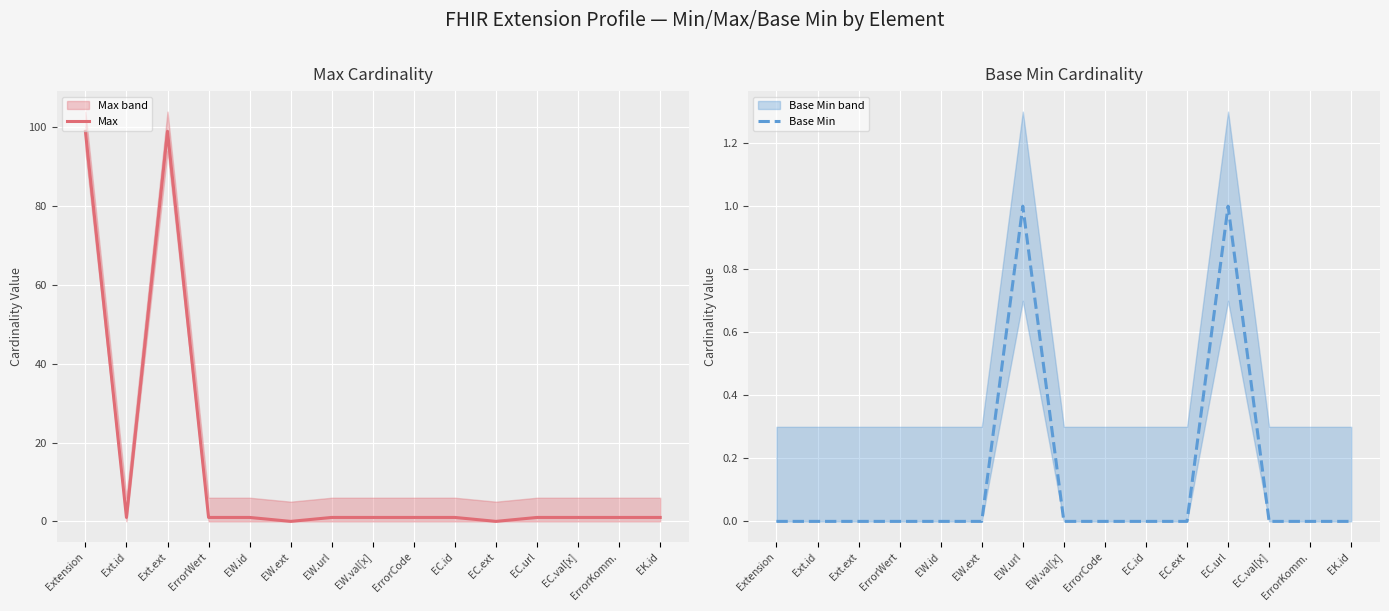

Which series has the widest spread of values?

Max